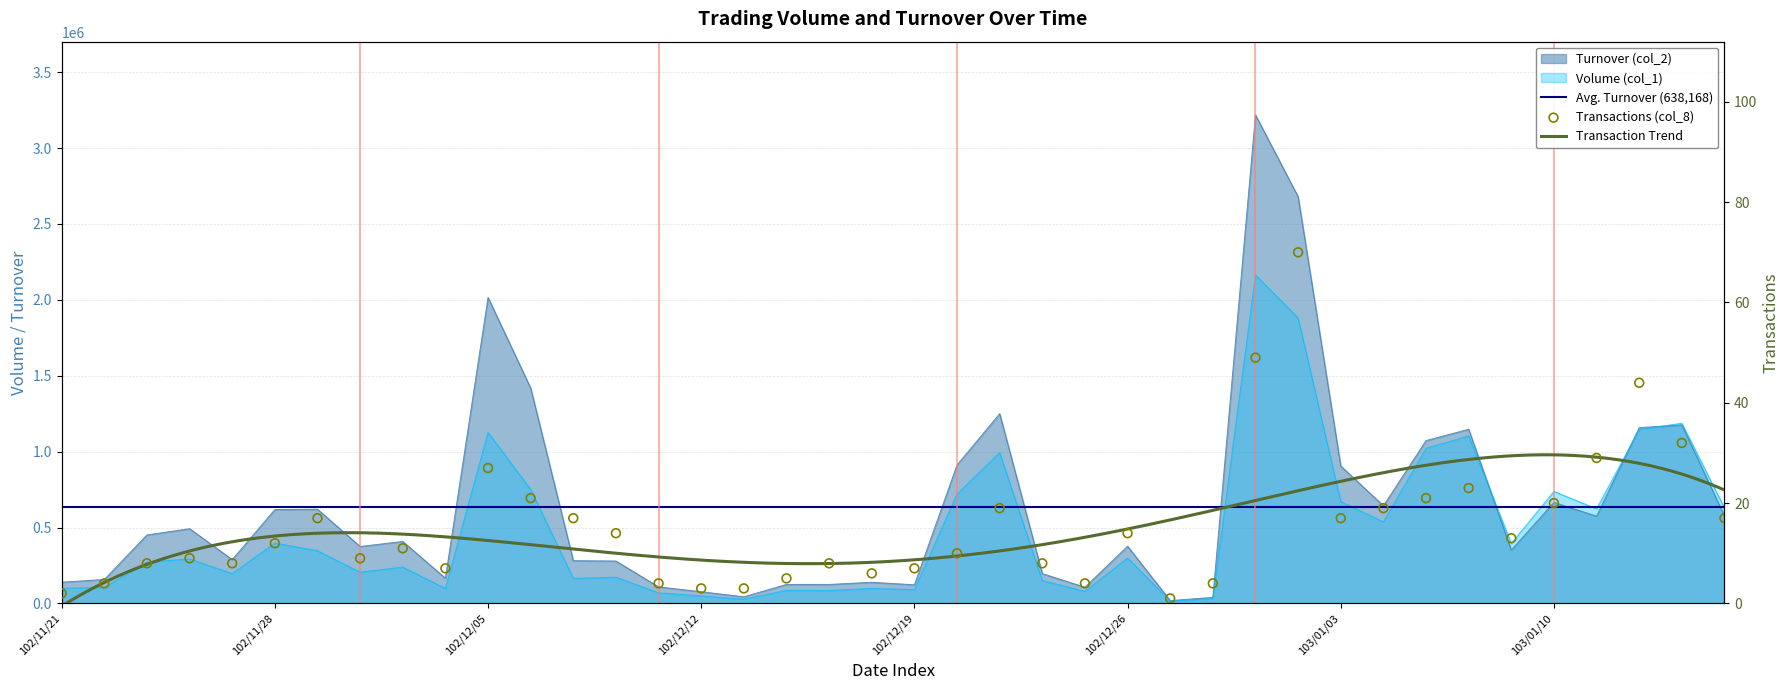

Which series reaches the maximum Y coordinate?

Turnover (col_2)